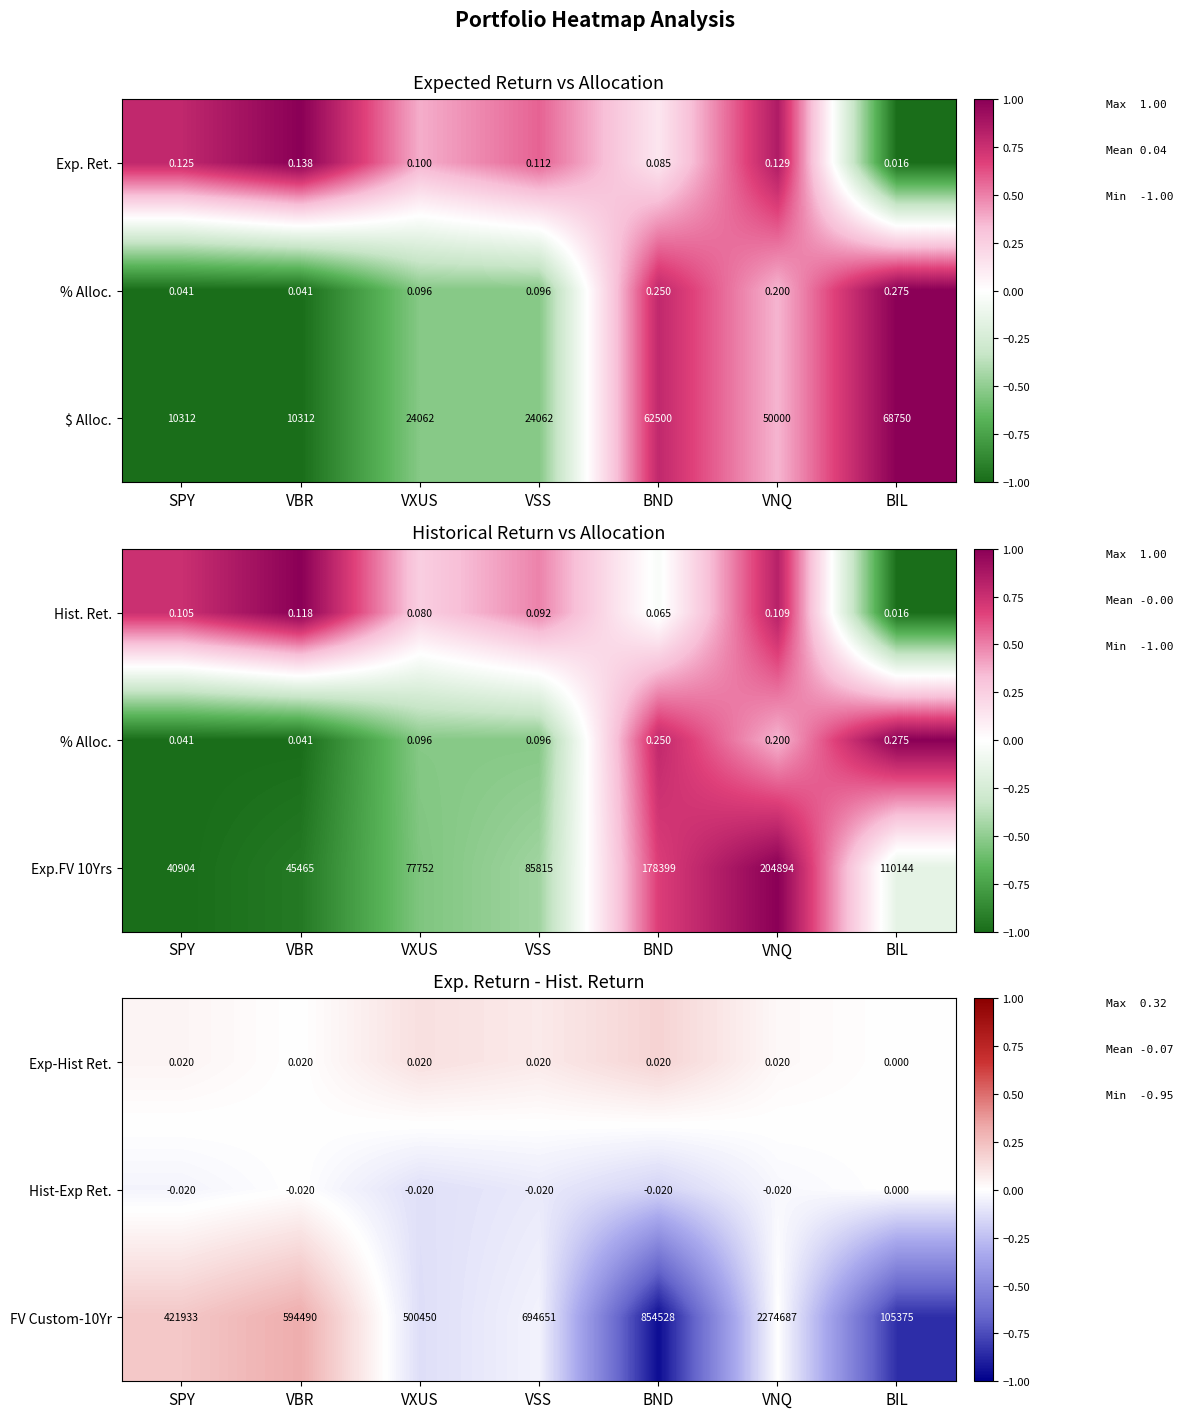

At how many categories does at least one series exceed 0?

6